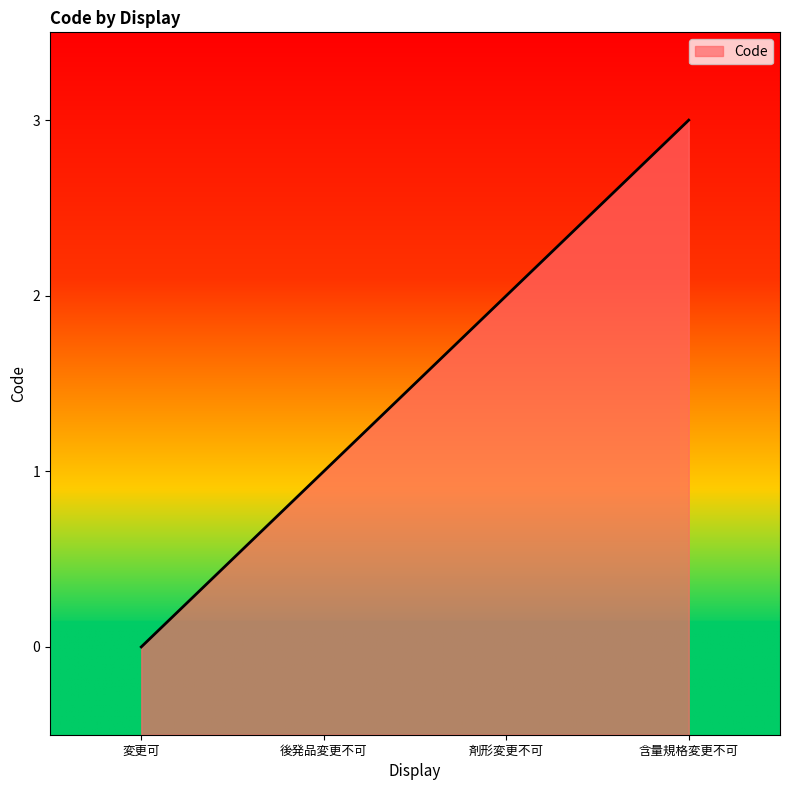

What is the average value?

2